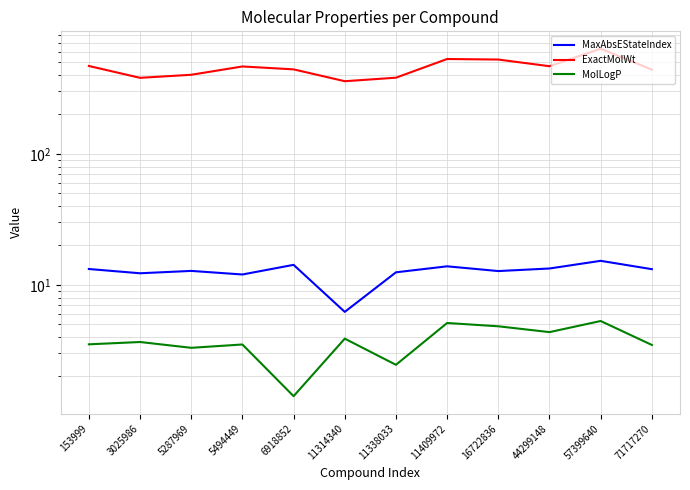

Where is the first local minimum for MaxAbsEStateIndex?

3025986